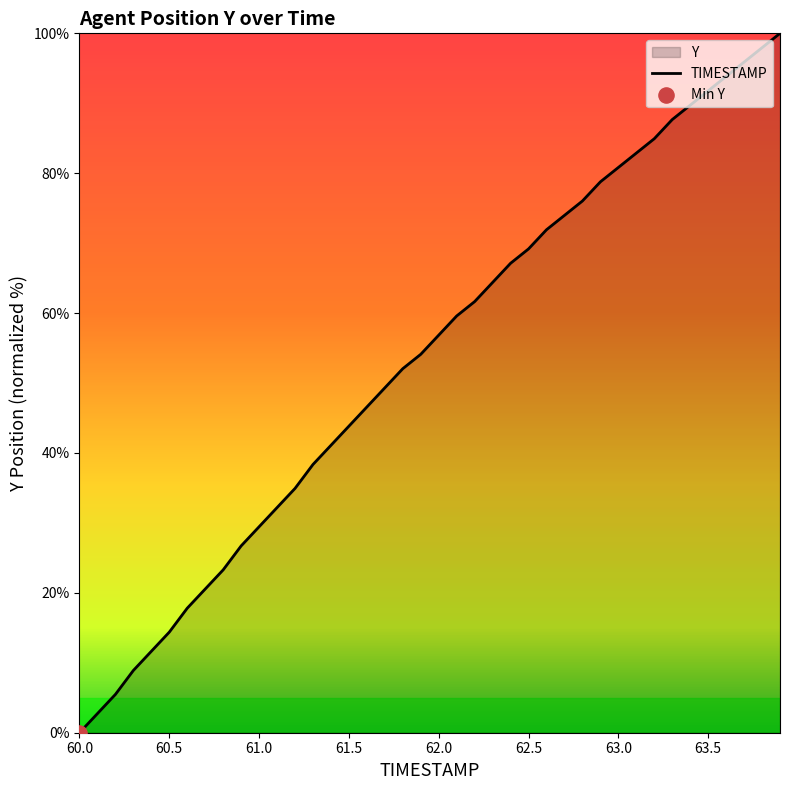

What is the change in value from 62.7 to 63.6?

+19.9